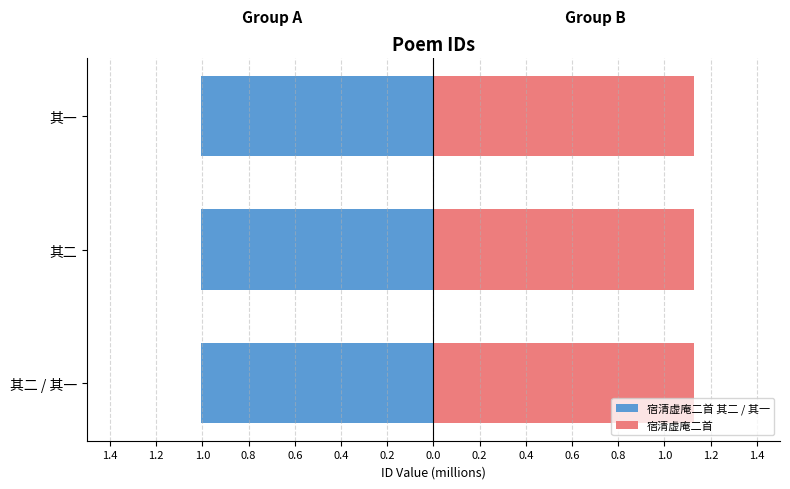

Between 1.4 and 1.2, which series saw the biggest shift?

宿清虚庵二首 其二 / 其一